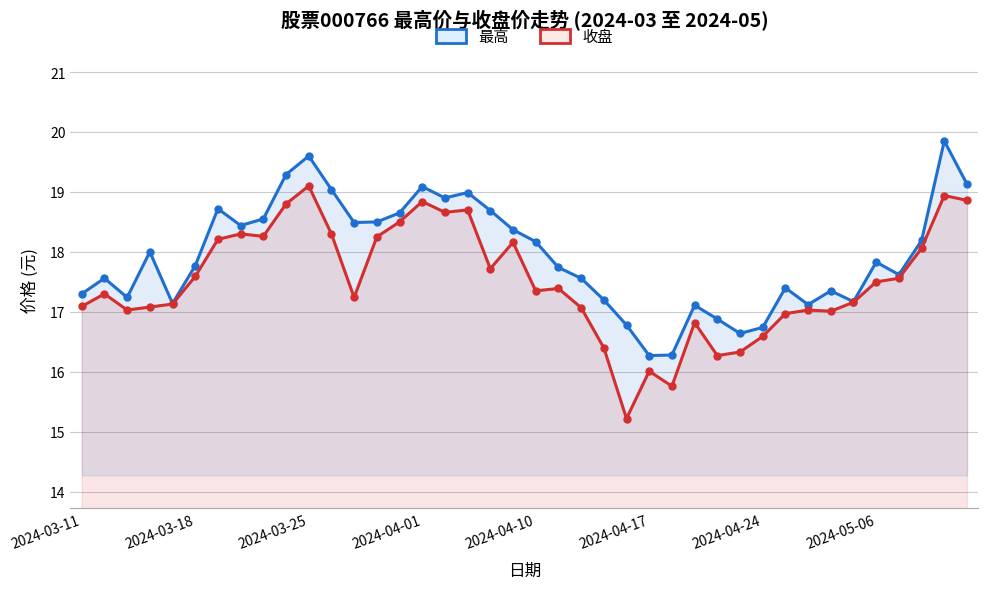

True or false: 最高 and 收盘 intersect in this chart.

False